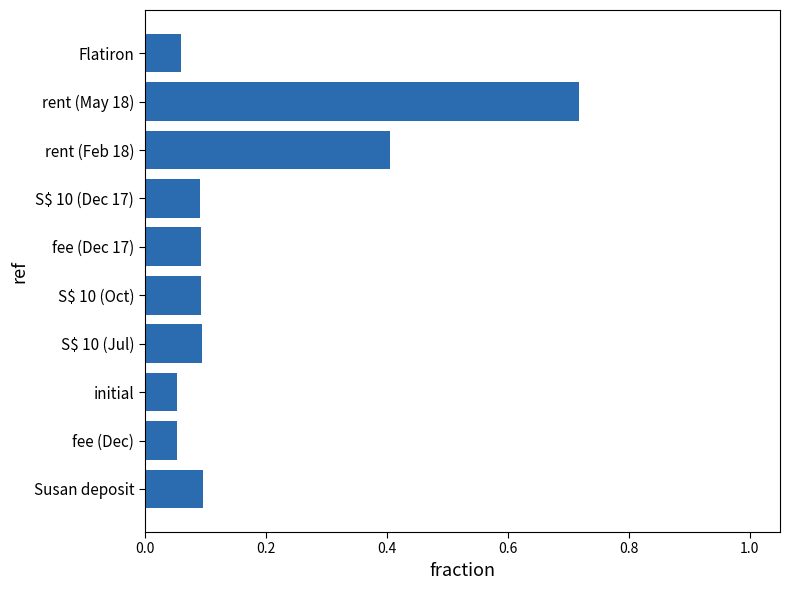

How many bars are there in total?

10